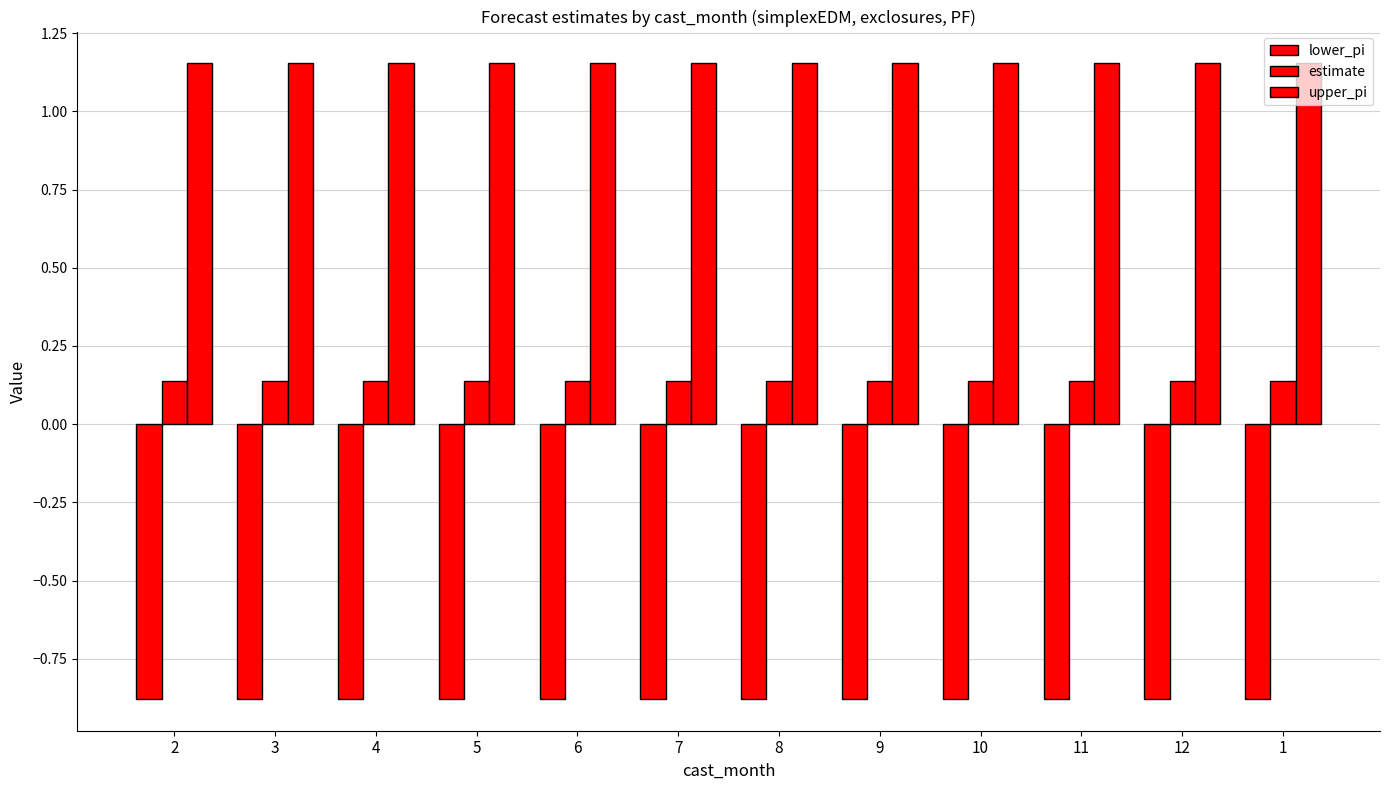

Read the upper_pi value at 3.

1.2